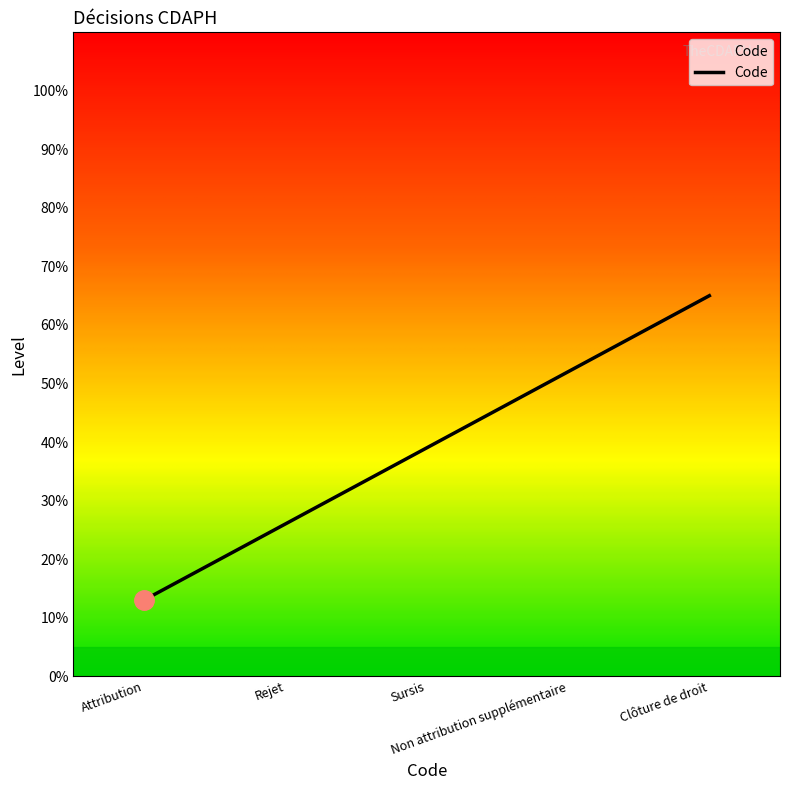

What is the sum of all values?

195